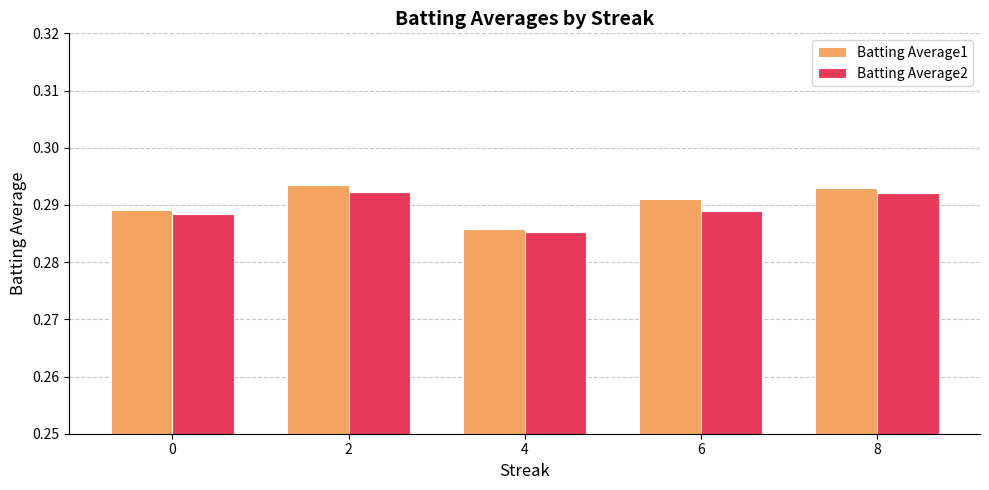

How many bars are there in total?

10